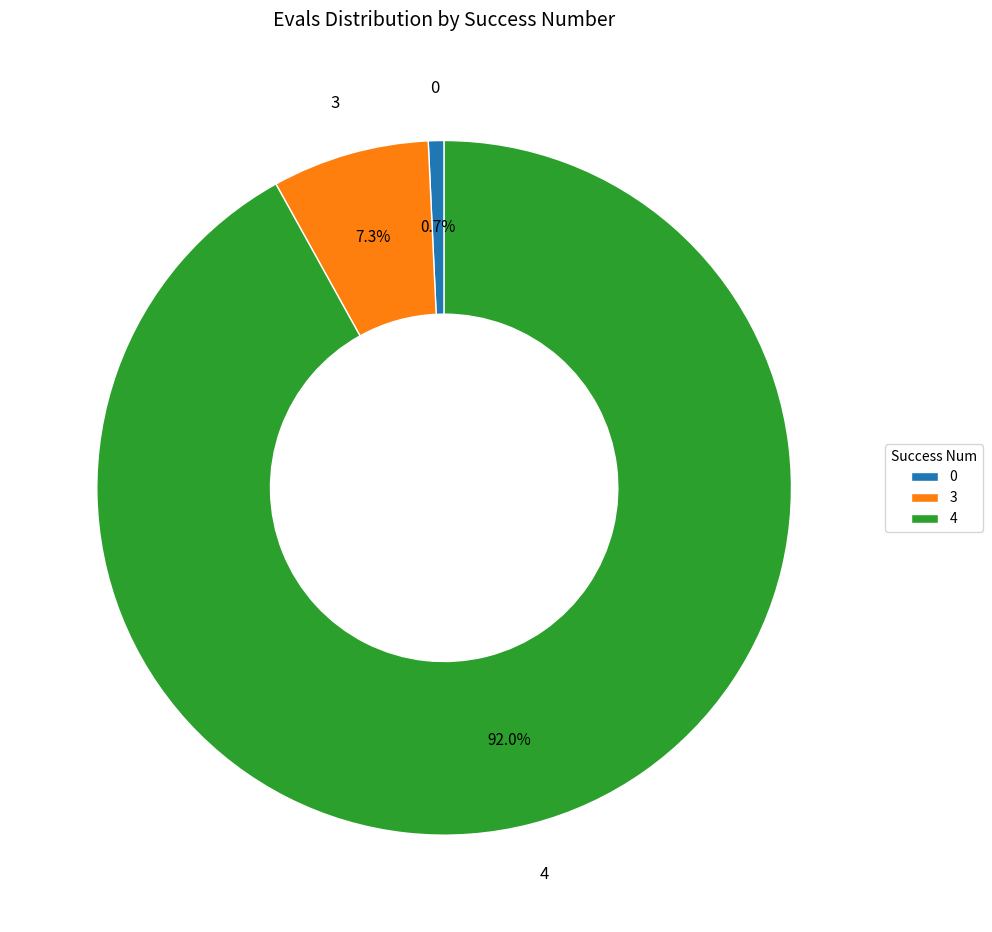

Which category has the biggest portion of the pie?

4